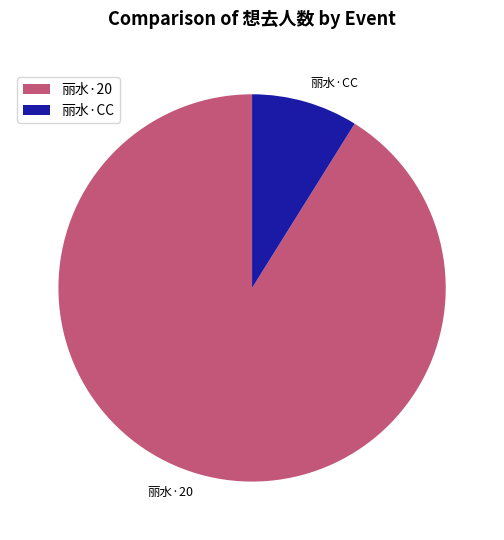

How many slices are in this pie chart?

2